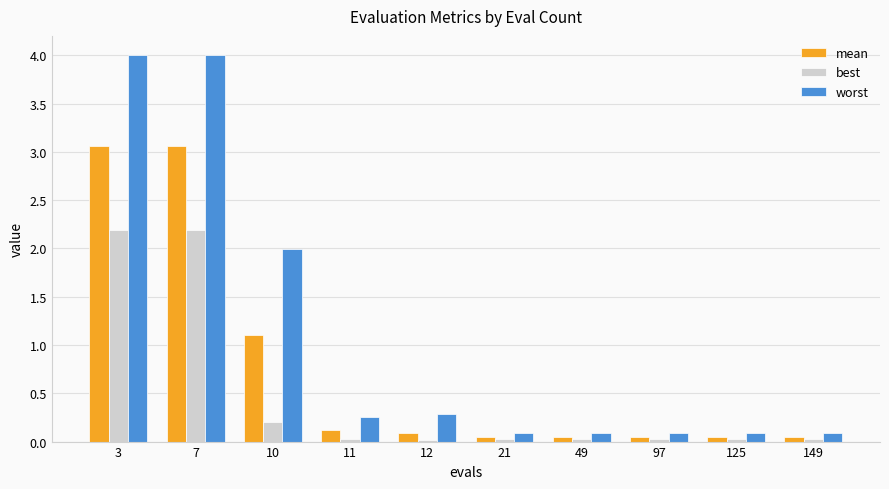

The best series shows 0.0 at 21. True or false?

True